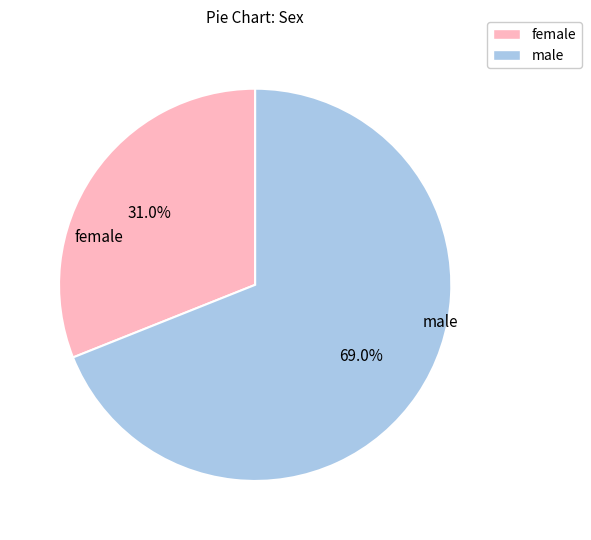

Count the number of slices in the pie.

2